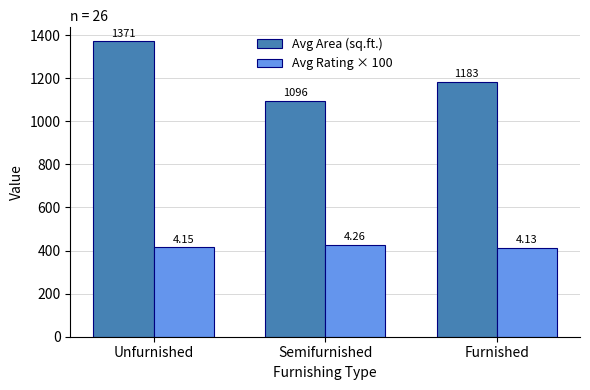

What is the sum of the Avg Area (sq.ft.) values at Furnished and Unfurnished?

2554.0